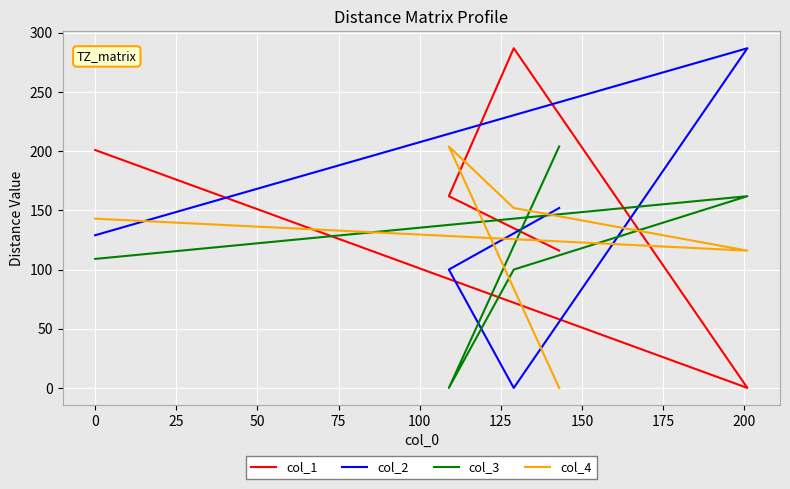

Which series has the widest spread of values?

col_1